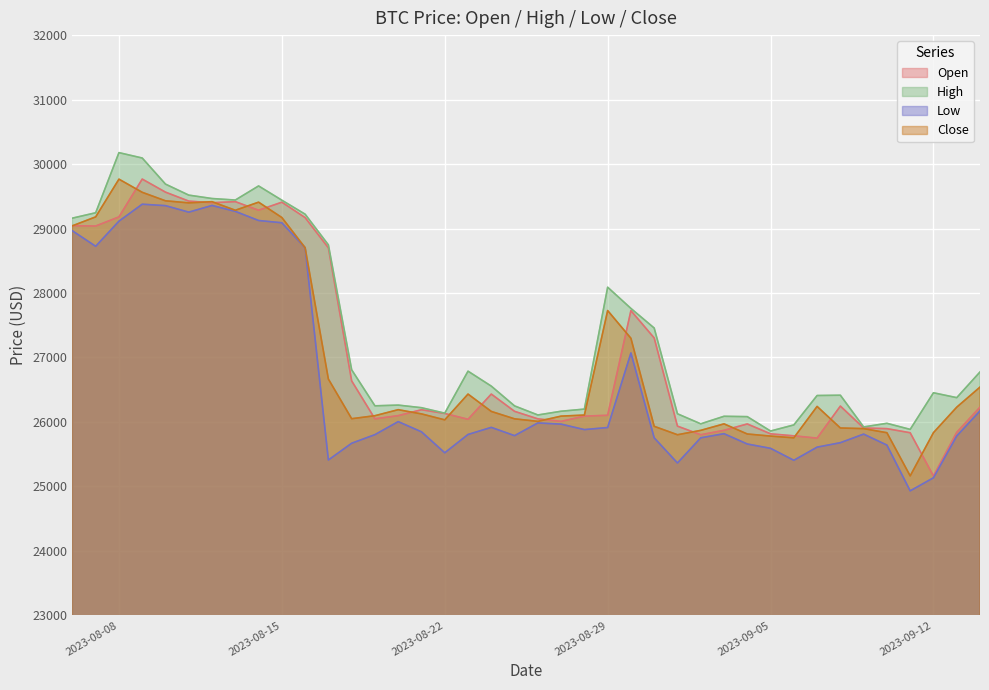

True or false: High and Close intersect in this chart.

False